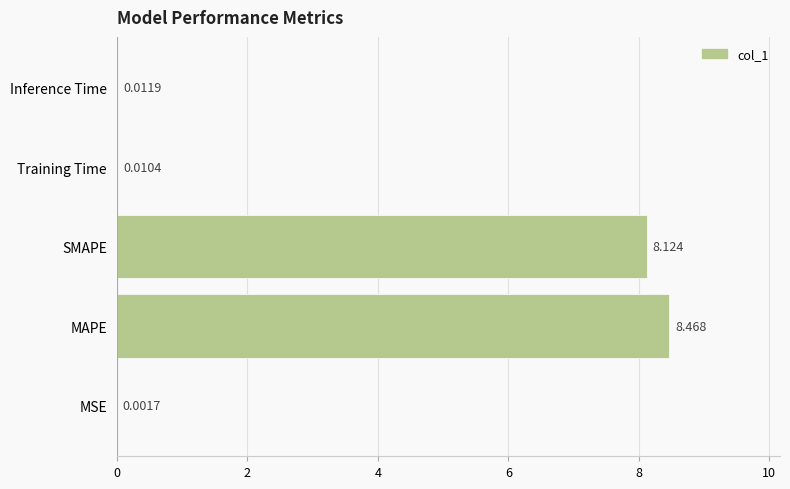

Where is the data nearest to the value 4?

Inference Time